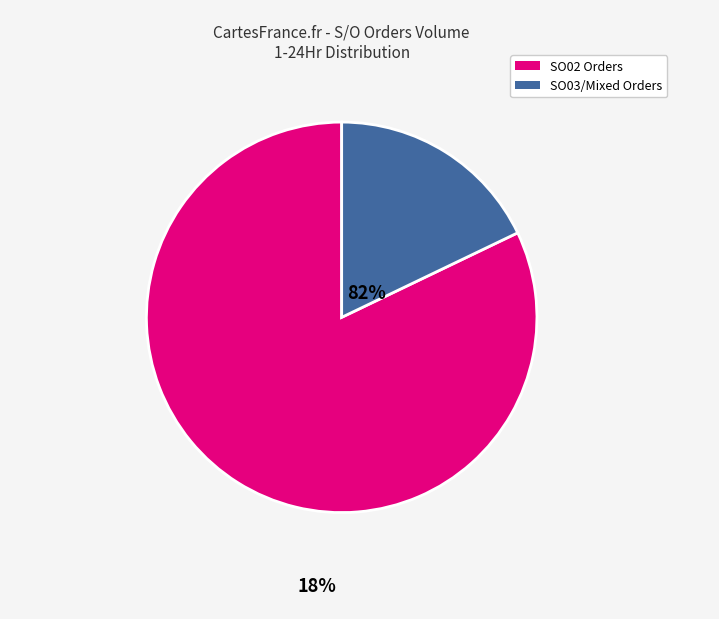

Does any single category account for the majority?

Yes